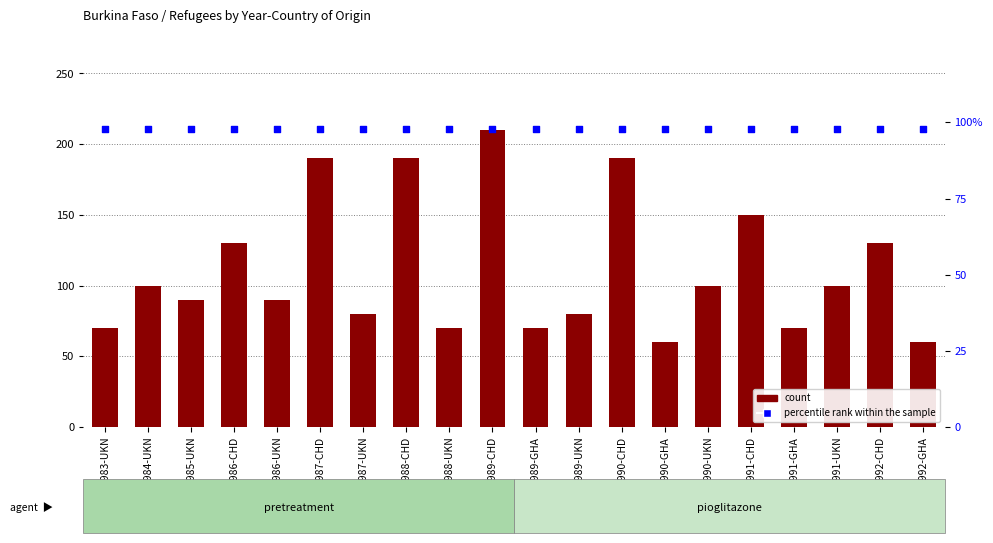

Which series has the largest total across all categories?

count